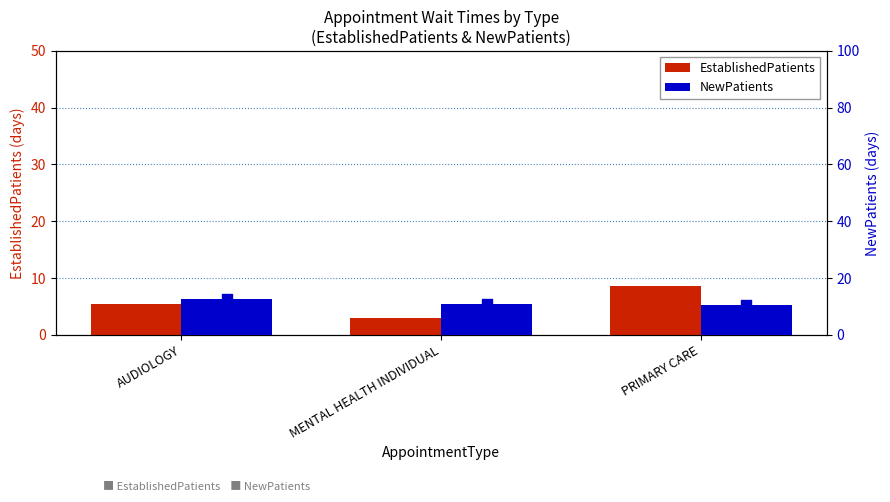

Is the value of NewPatients at MENTAL HEALTH INDIVIDUAL greater than the value of EstablishedPatients at PRIMARY CARE?

Yes